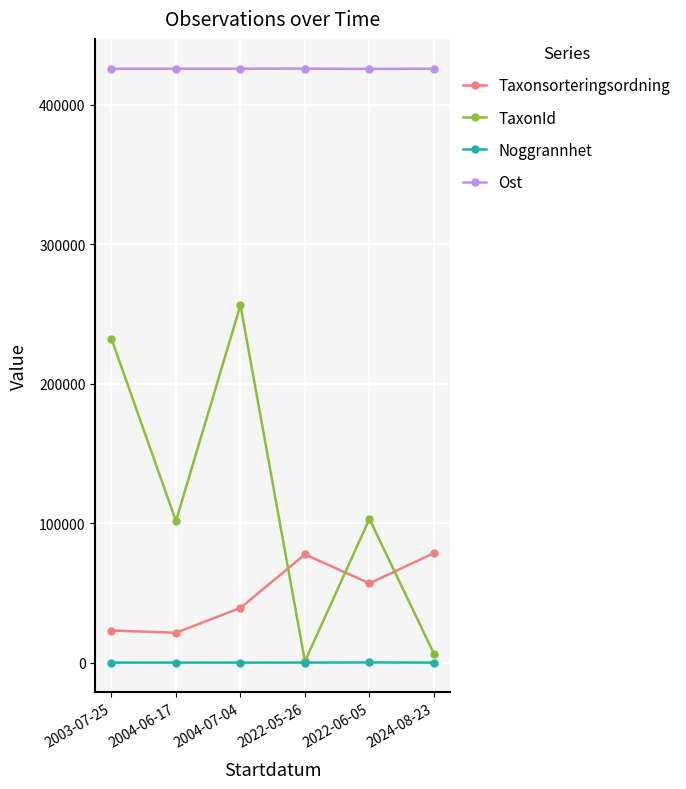

The value of TaxonId at 2004-07-04 is 151465. True or false?

False